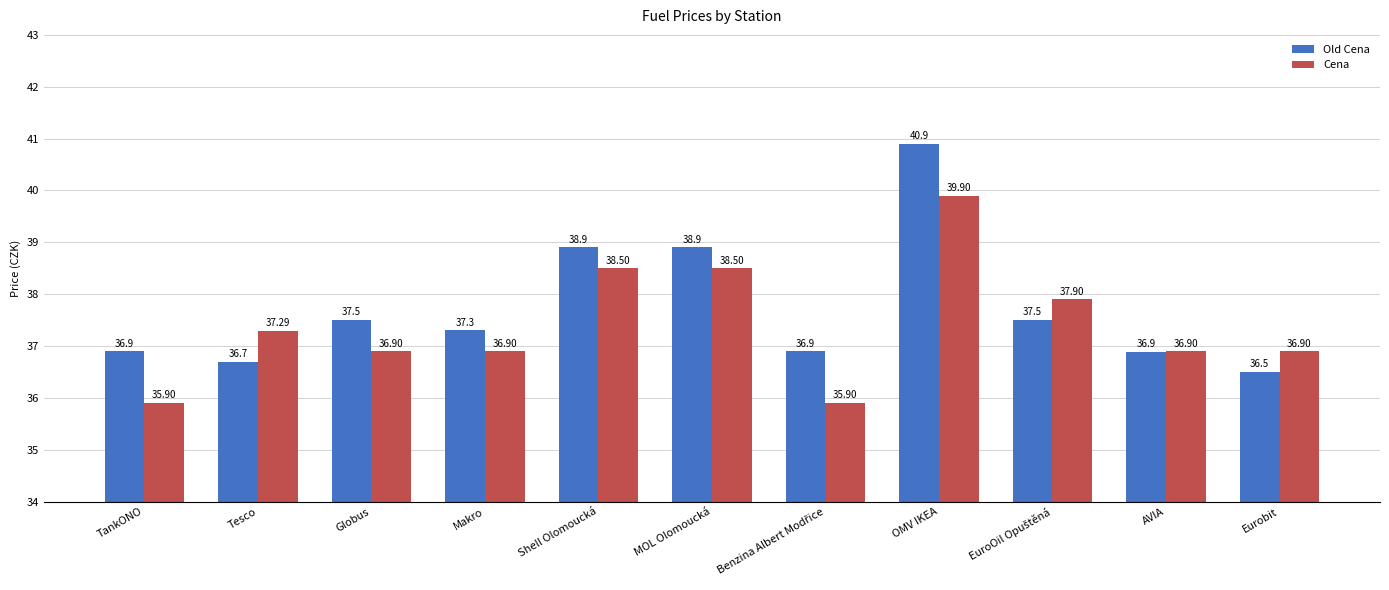

At which label does Old Cena reach its minimum?

Eurobit